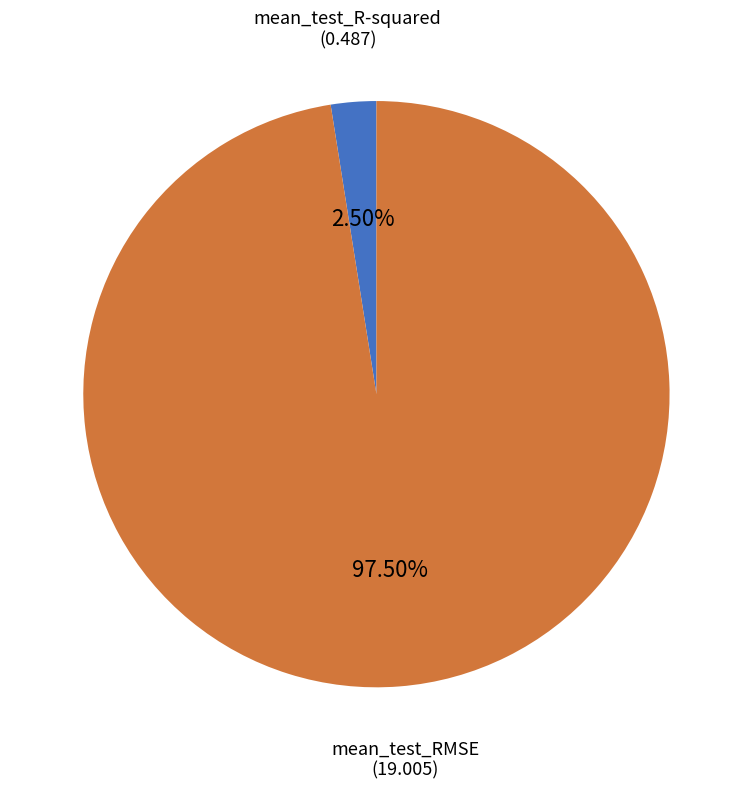

Which slice is the largest?

mean_test_RMSE